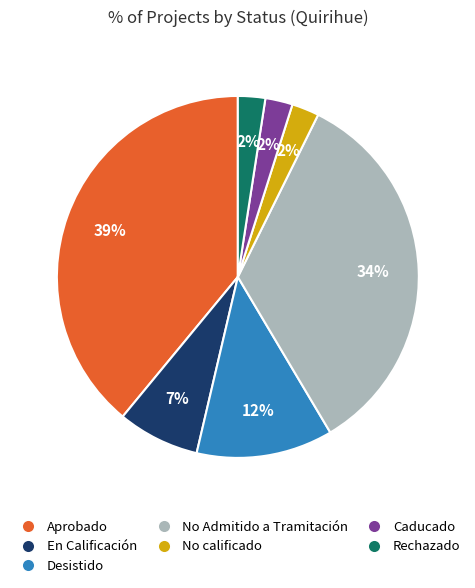

Does Desistido account for over 50% of the chart?

No